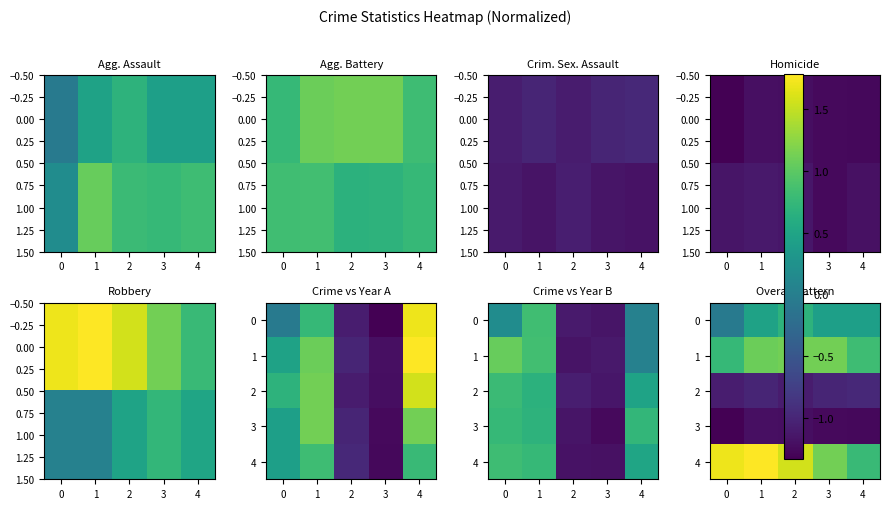

How many negative values does the 0 series have?

1